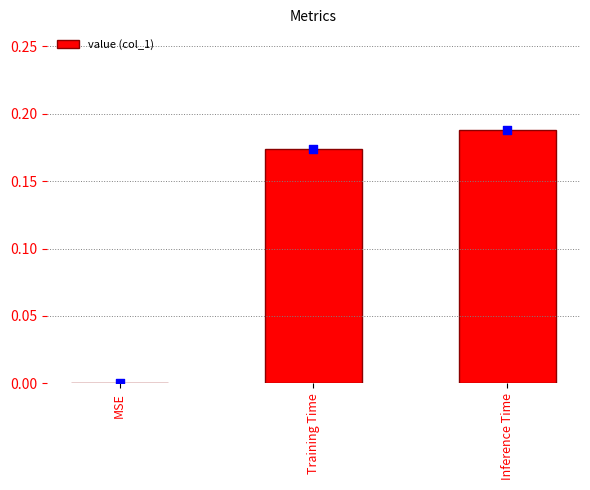

Between MSE and Inference Time, which is larger?

Inference Time